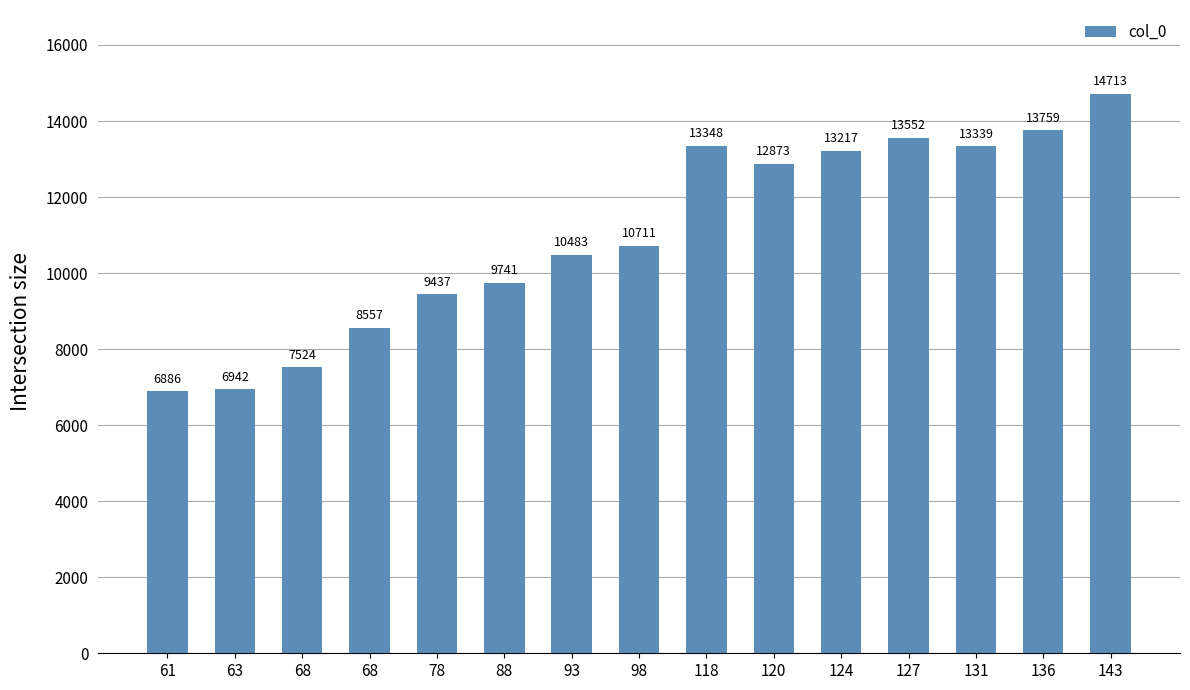

What is the difference between the second highest and minimum values?

6873